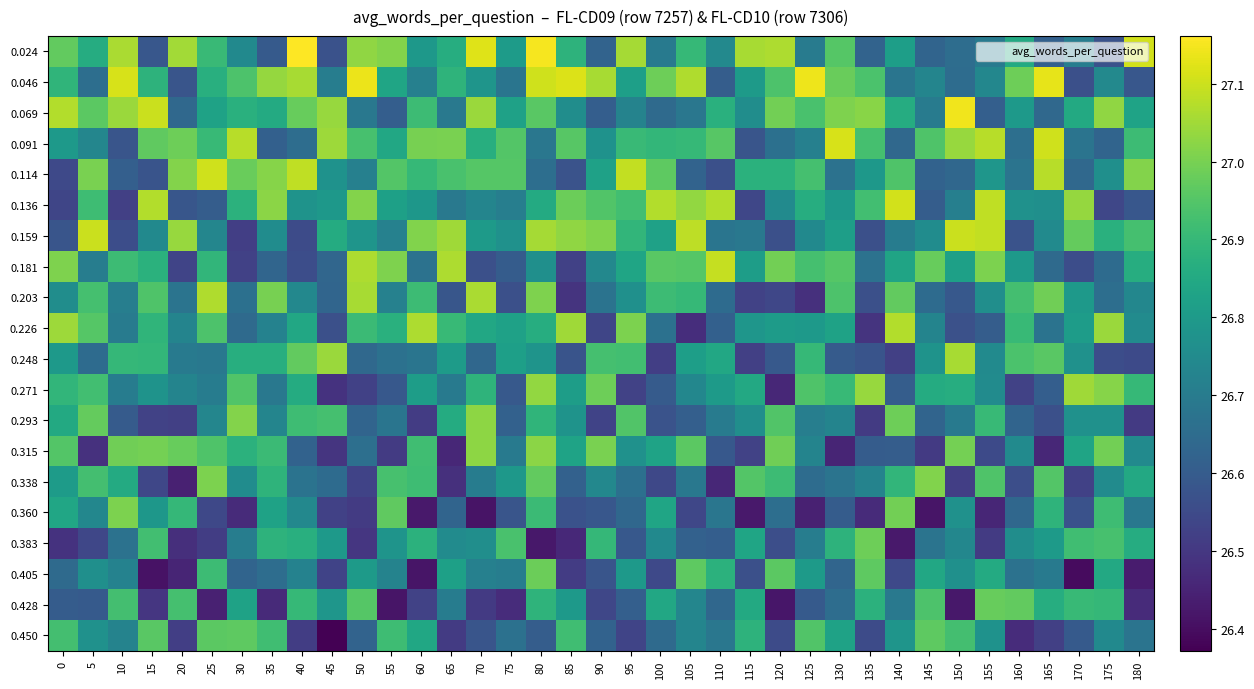

Reading left to right, what are all the values shown in this chart?

0.024: 0=27.0	5=26.9	10=27.1	15=26.6	20=27.1	25=26.9	30=26.7	35=26.6	40=27.2	45=26.6	50=27.0	55=27.0	60=26.8	65=26.9	70=27.1	75=26.8	80=27.2	85=26.9	90=26.6	95=27.1	100=26.7	105=26.9	110=26.7	115=27.1	120=27.1	125=26.7	130=27.0	135=26.6	140=26.8	145=26.6	150=26.7	155=26.7	160=26.9	165=26.6	170=26.7	175=26.6	180=27.1
0.046: 0=26.9	5=26.7	10=27.1	15=26.9	20=26.6	25=26.9	30=26.9	35=27.0	40=27.1	45=26.7	50=27.1	55=26.8	60=26.7	65=26.9	70=26.8	75=26.7	80=27.1	85=27.1	90=27.1	95=26.8	100=27.0	105=27.1	110=26.6	115=26.8	120=26.9	125=27.1	130=27.0	135=26.9	140=26.7	145=26.7	150=26.7	155=26.7	160=27.0	165=27.1	170=26.6	175=26.7	180=26.6
0.069: 0=27.1	5=27.0	10=27.0	15=27.1	20=26.6	25=26.8	30=26.9	35=26.9	40=27.0	45=27.0	50=26.7	55=26.6	60=26.9	65=26.7	70=27.0	75=26.8	80=27.0	85=26.8	90=26.6	95=26.7	100=26.6	105=26.7	110=26.9	115=26.8	120=27.0	125=26.9	130=27.0	135=27.0	140=26.9	145=26.7	150=27.1	155=26.6	160=26.8	165=26.6	170=26.8	175=27.0	180=26.8
0.091: 0=26.8	5=26.7	10=26.6	15=27.0	20=27.0	25=26.9	30=27.1	35=26.6	40=26.7	45=27.0	50=26.9	55=26.8	60=27.0	65=27.0	70=26.9	75=26.9	80=26.7	85=27.0	90=26.8	95=26.9	100=26.9	105=26.9	110=27.0	115=26.6	120=26.7	125=26.7	130=27.1	135=26.9	140=26.6	145=26.9	150=27.0	155=27.1	160=26.7	165=27.1	170=26.7	175=26.6	180=26.9
0.114: 0=26.5	5=27.0	10=26.6	15=26.6	20=27.0	25=27.1	30=27.0	35=27.0	40=27.1	45=26.8	50=26.7	55=26.9	60=26.9	65=26.9	70=27.0	75=27.0	80=26.7	85=26.6	90=26.8	95=27.1	100=27.0	105=26.6	110=26.6	115=26.9	120=26.9	125=26.9	130=26.7	135=26.8	140=26.9	145=26.6	150=26.6	155=26.8	160=26.7	165=27.1	170=26.6	175=26.8	180=27.0
0.136: 0=26.5	5=26.9	10=26.5	15=27.1	20=26.6	25=26.6	30=26.9	35=27.0	40=26.8	45=26.8	50=27.0	55=26.8	60=26.8	65=26.7	70=26.7	75=26.7	80=26.9	85=27.0	90=26.9	95=26.9	100=27.1	105=27.0	110=27.1	115=26.5	120=26.8	125=26.9	130=26.8	135=26.9	140=27.1	145=26.6	150=26.7	155=27.1	160=26.8	165=26.8	170=27.0	175=26.5	180=26.6
0.159: 0=26.6	5=27.1	10=26.6	15=26.7	20=27.0	25=26.7	30=26.5	35=26.8	40=26.6	45=26.9	50=26.8	55=26.7	60=27.0	65=27.0	70=26.8	75=26.8	80=27.1	85=27.0	90=27.0	95=26.9	100=26.8	105=27.1	110=26.7	115=26.7	120=26.6	125=26.7	130=26.8	135=26.6	140=26.7	145=26.8	150=27.1	155=27.1	160=26.6	165=26.8	170=27.0	175=26.9	180=26.9
0.181: 0=27.0	5=26.7	10=26.9	15=26.9	20=26.5	25=26.9	30=26.5	35=26.6	40=26.6	45=26.6	50=27.1	55=27.0	60=26.7	65=27.1	70=26.6	75=26.6	80=26.8	85=26.5	90=26.7	95=26.8	100=27.0	105=27.0	110=27.1	115=26.8	120=27.0	125=26.9	130=27.0	135=26.7	140=26.8	145=27.0	150=26.8	155=27.0	160=26.8	165=26.6	170=26.6	175=26.6	180=26.9
0.203: 0=26.8	5=26.9	10=26.7	15=26.9	20=26.7	25=27.1	30=26.7	35=27.0	40=26.7	45=26.6	50=27.1	55=26.7	60=26.9	65=26.6	70=27.1	75=26.6	80=27.0	85=26.5	90=26.7	95=26.8	100=26.9	105=26.9	110=26.6	115=26.5	120=26.5	125=26.5	130=26.9	135=26.6	140=27.0	145=26.6	150=26.6	155=26.8	160=26.9	165=27.0	170=26.8	175=26.7	180=26.7
0.226: 0=27.0	5=27.0	10=26.7	15=26.9	20=26.7	25=26.9	30=26.6	35=26.7	40=26.8	45=26.6	50=26.9	55=26.9	60=27.1	65=26.9	70=26.8	75=26.8	80=26.9	85=27.0	90=26.5	95=27.0	100=26.7	105=26.5	110=26.6	115=26.8	120=26.8	125=26.8	130=26.8	135=26.5	140=27.1	145=26.7	150=26.6	155=26.6	160=26.9	165=26.7	170=26.8	175=27.0	180=26.8
0.248: 0=26.8	5=26.6	10=26.9	15=26.9	20=26.7	25=26.7	30=26.9	35=26.9	40=27.0	45=27.0	50=26.6	55=26.7	60=26.7	65=26.8	70=26.6	75=26.8	80=26.8	85=26.6	90=26.9	95=26.9	100=26.5	105=26.8	110=26.8	115=26.5	120=26.6	125=26.9	130=26.6	135=26.6	140=26.5	145=26.8	150=27.1	155=26.8	160=26.9	165=27.0	170=26.8	175=26.6	180=26.5
0.271: 0=26.9	5=26.9	10=26.7	15=26.8	20=26.7	25=26.7	30=26.9	35=26.7	40=26.9	45=26.5	50=26.5	55=26.6	60=26.8	65=26.7	70=26.9	75=26.6	80=27.0	85=26.8	90=27.0	95=26.5	100=26.6	105=26.7	110=26.8	115=26.8	120=26.5	125=26.9	130=26.9	135=27.0	140=26.6	145=26.9	150=26.9	155=26.8	160=26.5	165=26.6	170=27.0	175=27.0	180=26.9
0.293: 0=26.9	5=27.0	10=26.6	15=26.5	20=26.5	25=26.7	30=27.0	35=26.7	40=26.9	45=26.9	50=26.6	55=26.7	60=26.5	65=26.9	70=27.0	75=26.6	80=26.9	85=26.8	90=26.5	95=26.9	100=26.6	105=26.6	110=26.7	115=26.8	120=26.9	125=26.7	130=26.7	135=26.5	140=27.0	145=26.6	150=26.7	155=26.9	160=26.6	165=26.6	170=26.8	175=26.8	180=26.5
0.315: 0=26.9	5=26.5	10=27.0	15=27.0	20=27.0	25=26.9	30=26.9	35=26.9	40=26.6	45=26.5	50=26.7	55=26.5	60=26.9	65=26.5	70=27.0	75=26.7	80=27.0	85=26.8	90=27.0	95=26.8	100=26.8	105=27.0	110=26.6	115=26.5	120=27.0	125=26.7	130=26.5	135=26.6	140=26.6	145=26.5	150=27.0	155=26.5	160=26.7	165=26.5	170=26.8	175=27.0	180=26.7
0.338: 0=26.8	5=26.9	10=26.9	15=26.5	20=26.4	25=27.0	30=26.8	35=26.9	40=26.7	45=26.6	50=26.5	55=26.9	60=26.9	65=26.5	70=26.7	75=26.8	80=27.0	85=26.6	90=26.7	95=26.7	100=26.5	105=26.7	110=26.5	115=26.9	120=26.9	125=26.7	130=26.7	135=26.7	140=26.9	145=27.0	150=26.5	155=26.9	160=26.6	165=26.9	170=26.5	175=26.8	180=26.8
0.360: 0=26.8	5=26.7	10=27.0	15=26.8	20=26.9	25=26.5	30=26.5	35=26.8	40=26.7	45=26.5	50=26.5	55=27.0	60=26.4	65=26.6	70=26.4	75=26.6	80=26.9	85=26.6	90=26.6	95=26.6	100=26.8	105=26.5	110=26.7	115=26.4	120=26.7	125=26.4	130=26.6	135=26.5	140=27.0	145=26.4	150=26.8	155=26.5	160=26.6	165=26.9	170=26.6	175=26.9	180=26.7
0.383: 0=26.5	5=26.5	10=26.7	15=26.9	20=26.5	25=26.5	30=26.7	35=26.9	40=26.9	45=26.8	50=26.5	55=26.8	60=26.9	65=26.8	70=26.8	75=26.9	80=26.4	85=26.5	90=26.9	95=26.6	100=26.7	105=26.6	110=26.6	115=26.8	120=26.6	125=26.7	130=26.9	135=27.0	140=26.4	145=26.7	150=26.7	155=26.5	160=26.8	165=26.8	170=26.9	175=26.9	180=26.9
0.405: 0=26.6	5=26.8	10=26.7	15=26.4	20=26.5	25=26.9	30=26.6	35=26.7	40=26.7	45=26.5	50=26.8	55=26.7	60=26.4	65=26.8	70=26.7	75=26.7	80=27.0	85=26.5	90=26.6	95=26.8	100=26.5	105=27.0	110=26.9	115=26.6	120=27.0	125=26.8	130=26.6	135=27.0	140=26.5	145=26.8	150=26.8	155=26.9	160=26.7	165=26.7	170=26.4	175=26.8	180=26.4
0.428: 0=26.6	5=26.6	10=26.9	15=26.5	20=26.9	25=26.4	30=26.8	35=26.5	40=26.9	45=26.8	50=27.0	55=26.4	60=26.5	65=26.7	70=26.5	75=26.5	80=26.9	85=26.8	90=26.5	95=26.6	100=26.8	105=26.7	110=26.6	115=26.9	120=26.4	125=26.6	130=26.7	135=26.9	140=26.7	145=26.9	150=26.4	155=27.0	160=27.0	165=26.9	170=26.9	175=26.9	180=26.5
0.450: 0=26.9	5=26.8	10=26.7	15=27.0	20=26.5	25=27.0	30=27.0	35=26.9	40=26.5	45=26.4	50=26.6	55=26.9	60=26.8	65=26.5	70=26.6	75=26.7	80=26.6	85=26.9	90=26.6	95=26.5	100=26.6	105=26.7	110=26.7	115=26.9	120=26.6	125=26.9	130=26.8	135=26.6	140=26.8	145=27.0	150=26.9	155=26.8	160=26.5	165=26.5	170=26.6	175=26.7	180=26.7